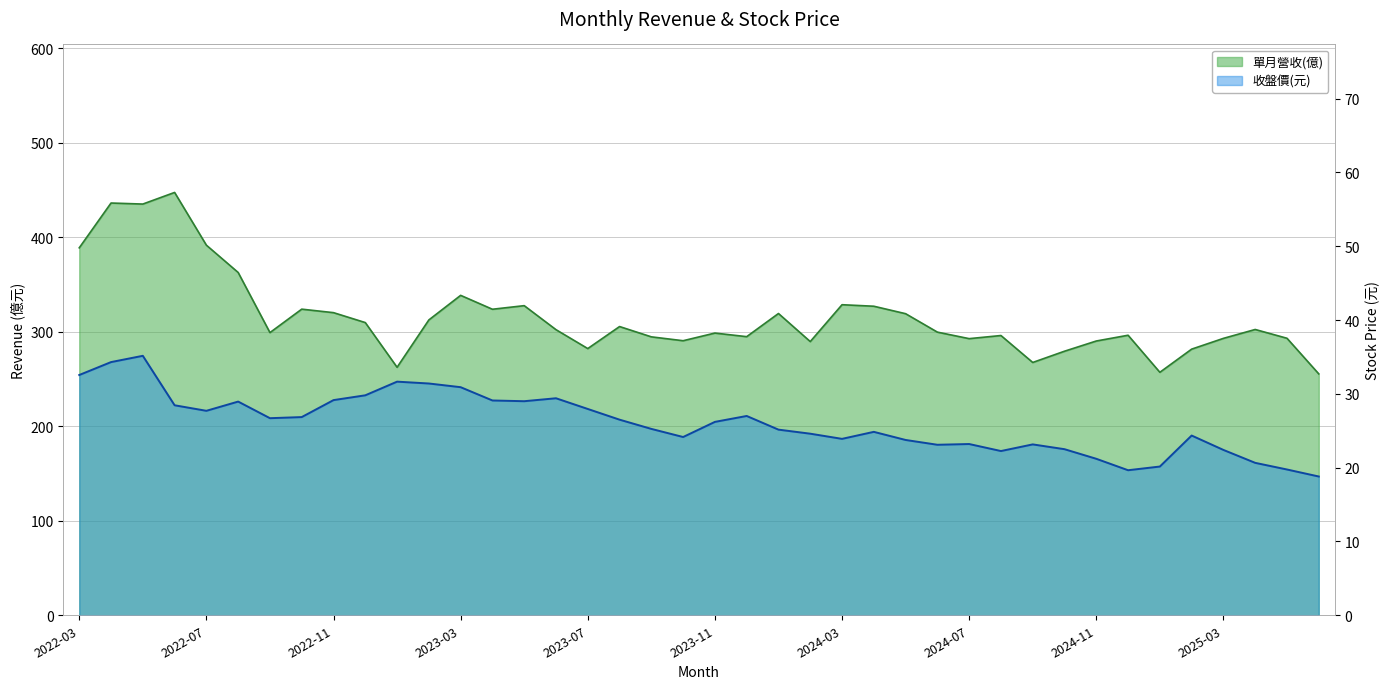

What is the total value across all series at 2025-01?

277.2